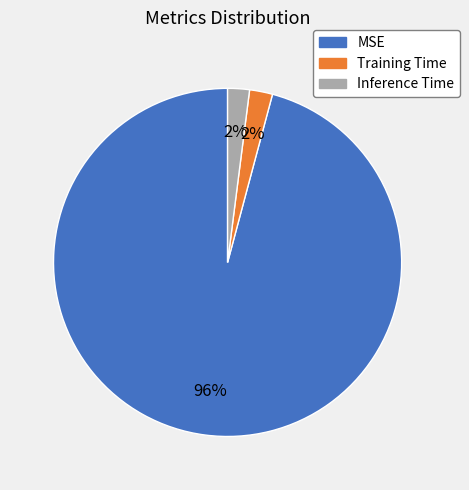

True or false: Training Time accounts for 2% of the total.

True